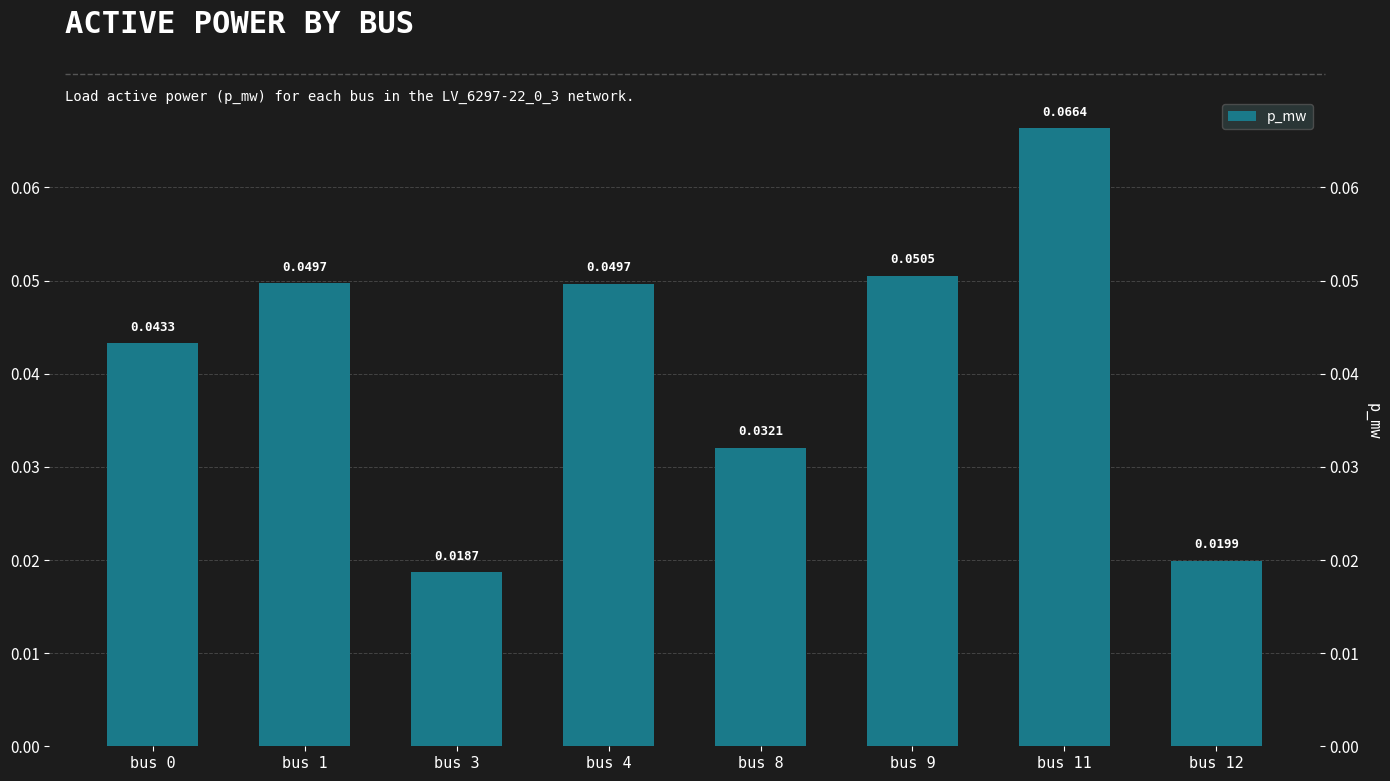

Reading left to right, list all the values displayed in this chart.

0.0	0.0	0.0	0.0	0.0	0.1	0.1	0.0